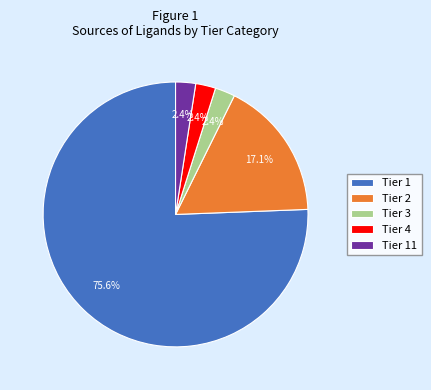

True or false: Tier 11 accounts for 2% of the total.

True